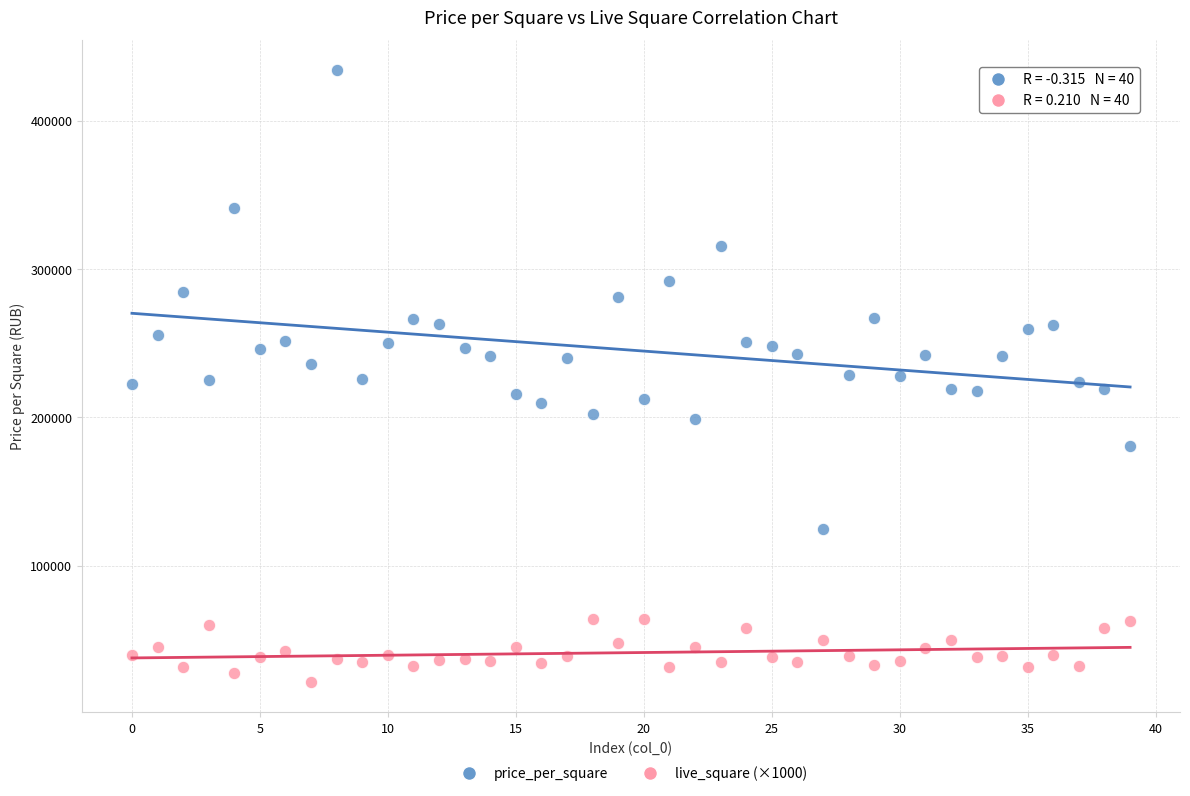

Across all data points, what is the range of Y values (max minus min)?

412006.0